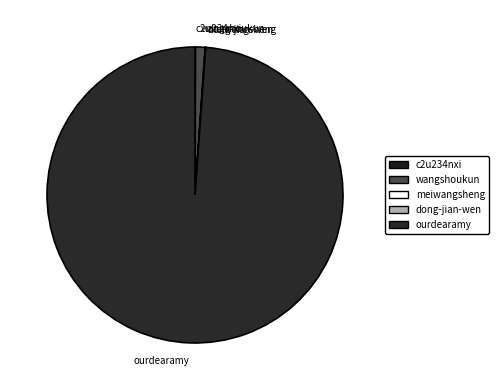

Which category accounts for the majority?

ourdearamy